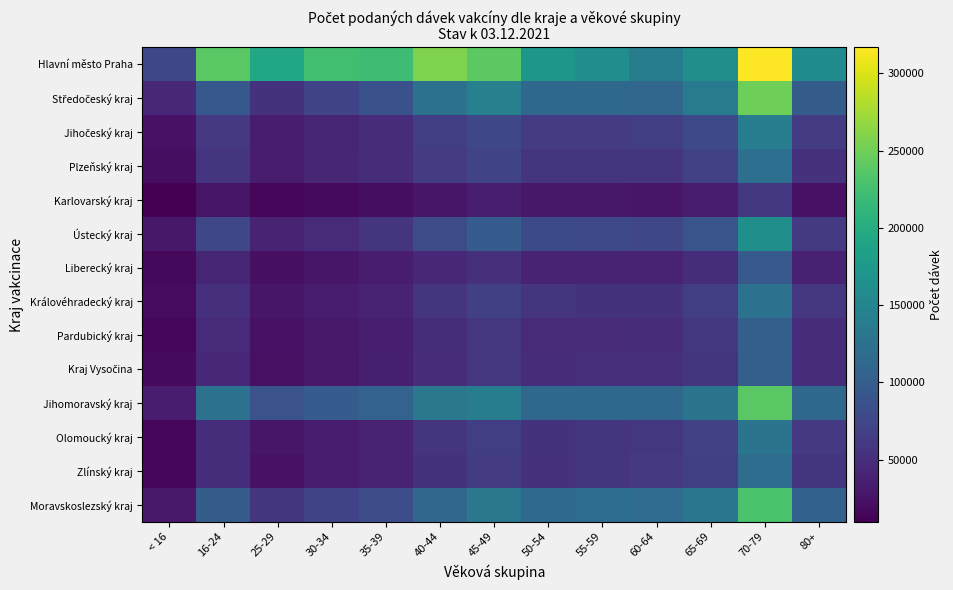

At how many categories does at least one series exceed 105914?

12